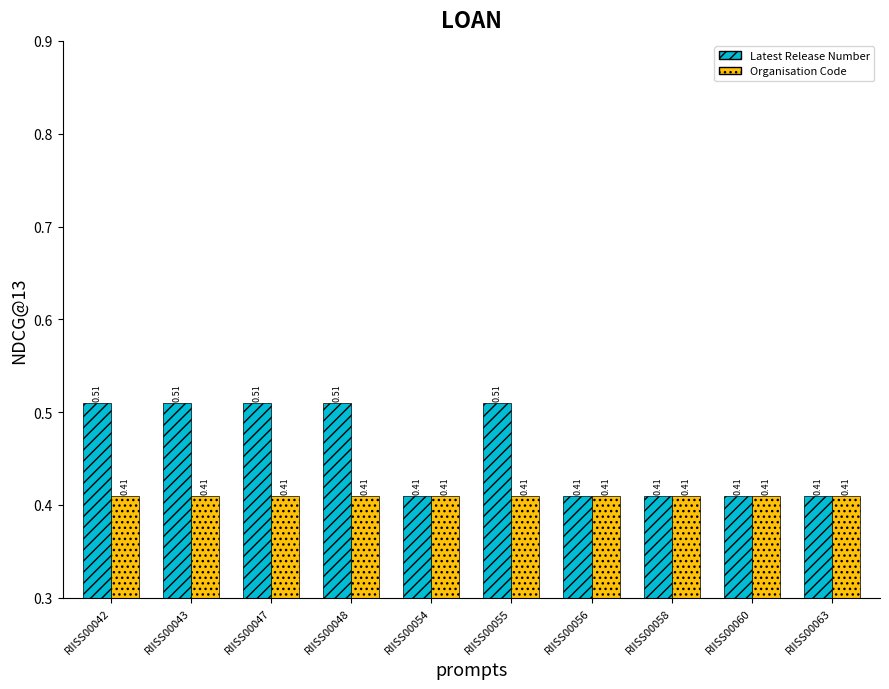

How many data points does each series have?

10